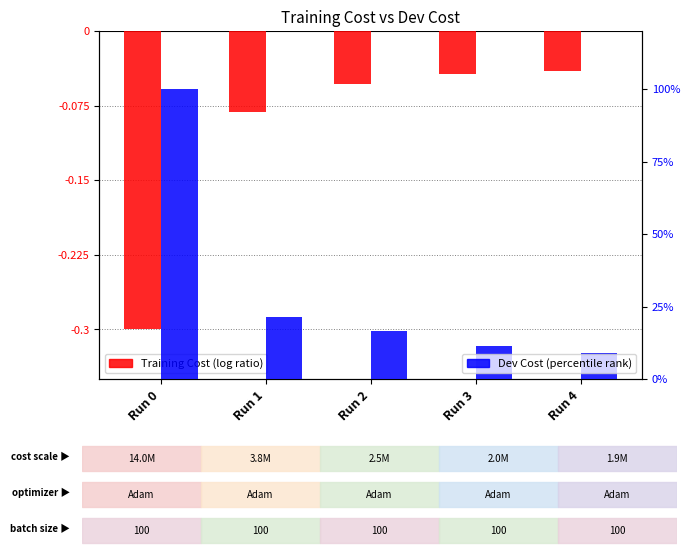

At which label is Training Cost closest to 0?

Run 4